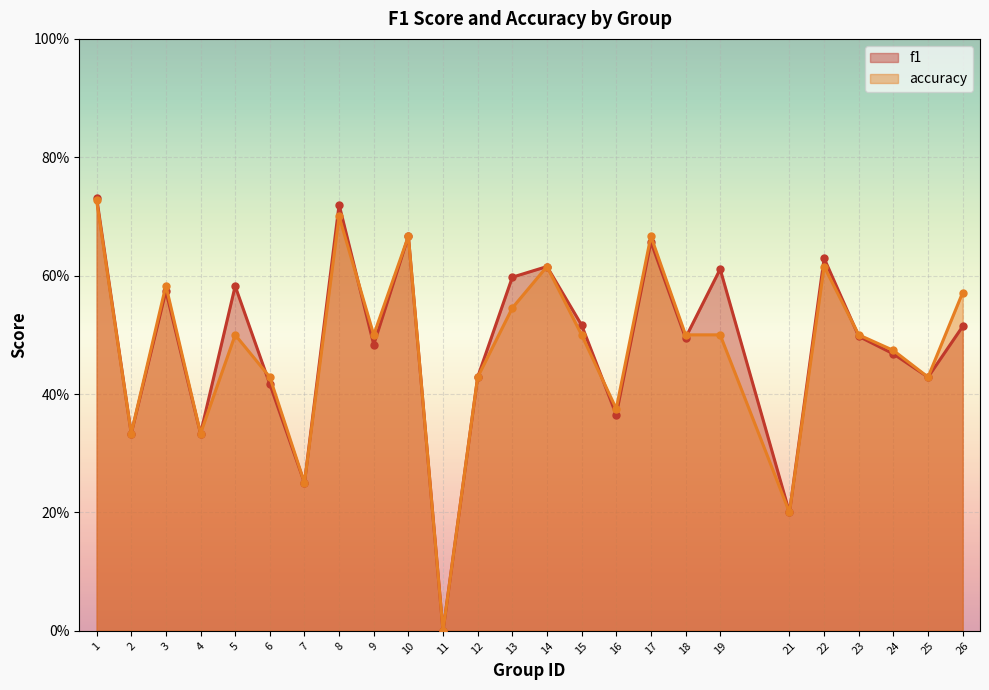

What is the difference between the maximum and minimum values in the f1 series?

0.7